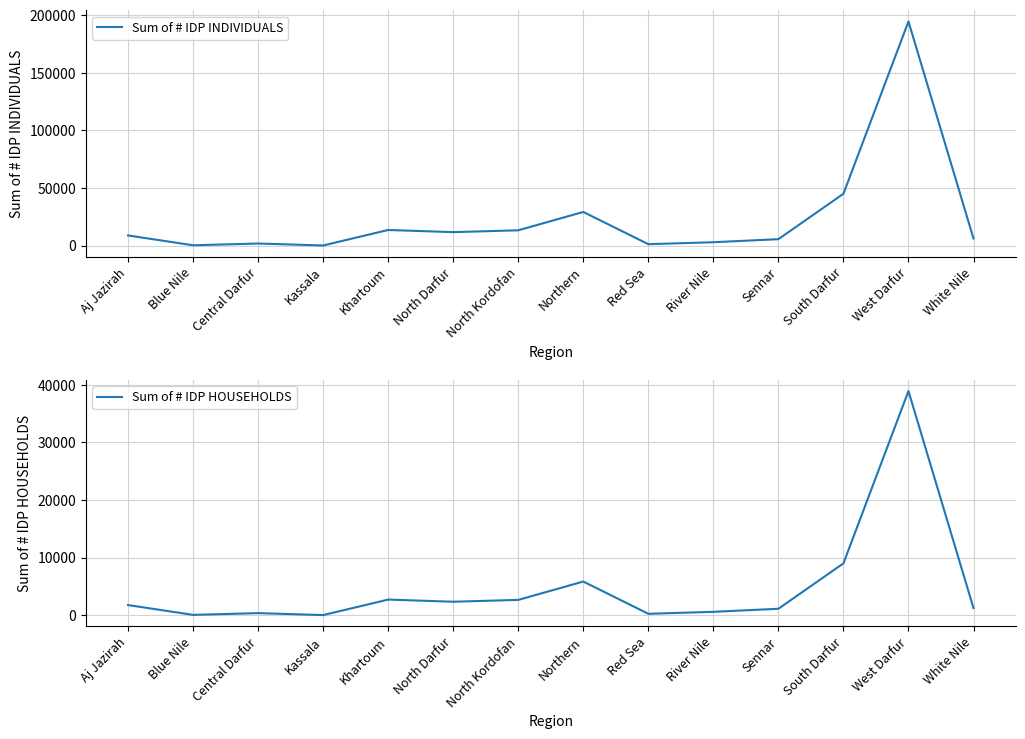

What is the sum of all Sum of # IDP INDIVIDUALS values?

334053